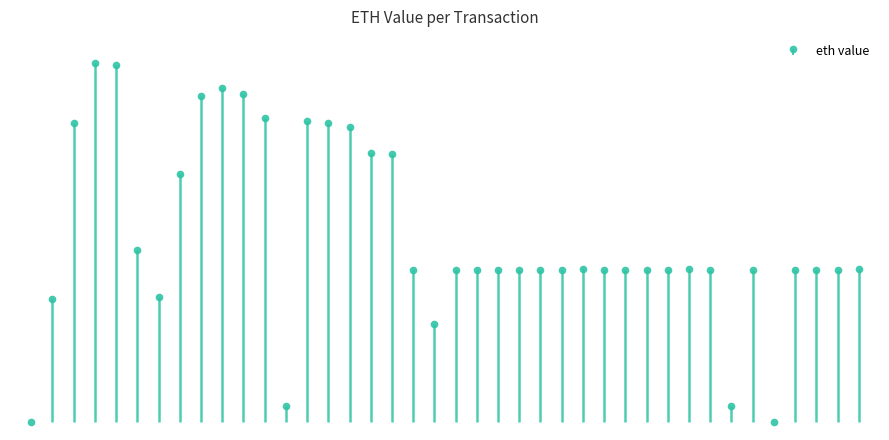

Where does the data first go above 1?

2